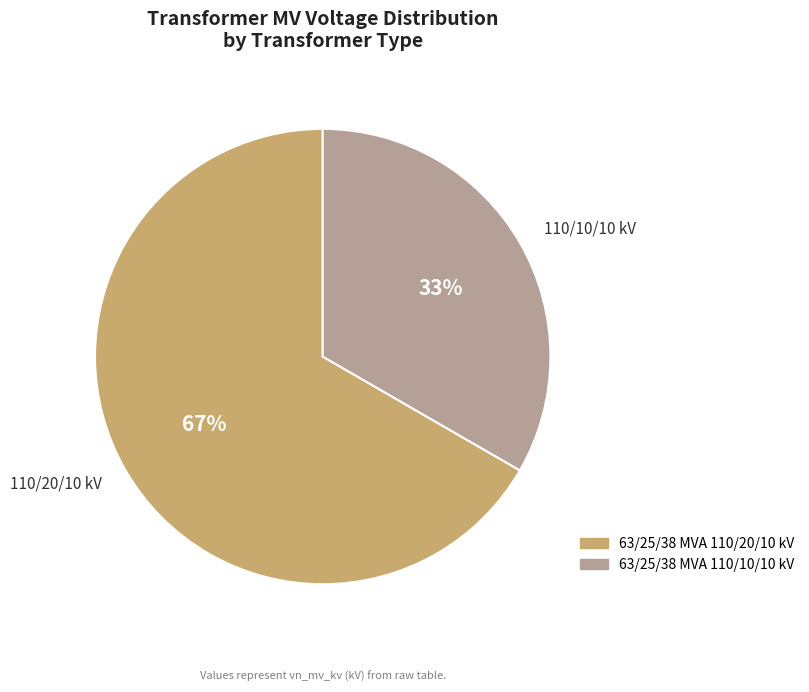

To the nearest percent, what is the combined percentage of 63/25/38 MVA 110/10/10 kV and 63/25/38 MVA 110/20/10 kV?

100%